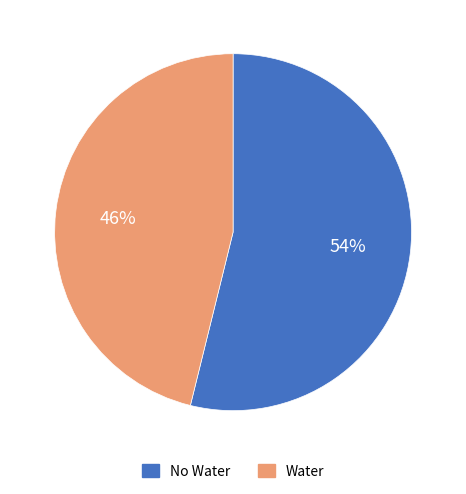

Is it true that Water is 34% of the pie?

False